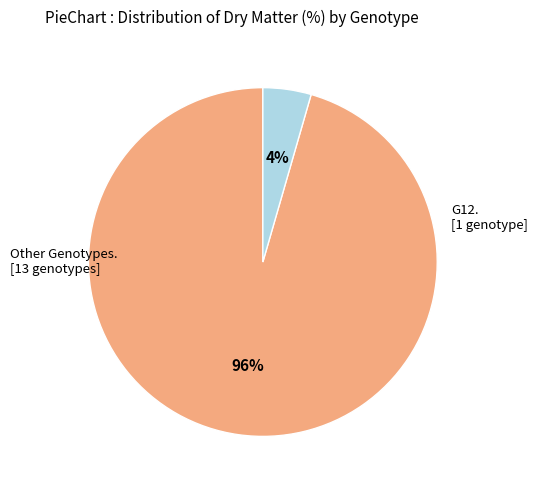

How many segments does this pie chart have?

2